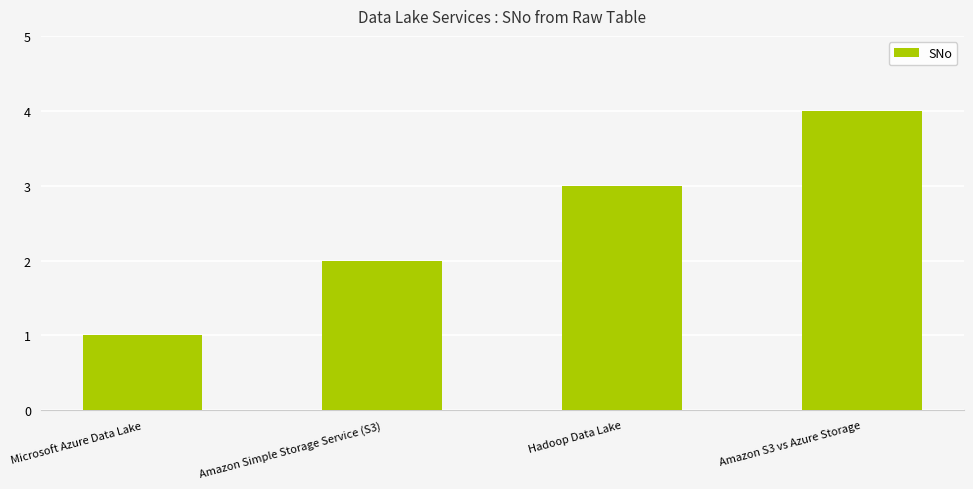

List the labels in order of value, largest first.

Amazon S3 vs Azure Storage, Hadoop Data Lake, Amazon Simple Storage Service (S3), Microsoft Azure Data Lake